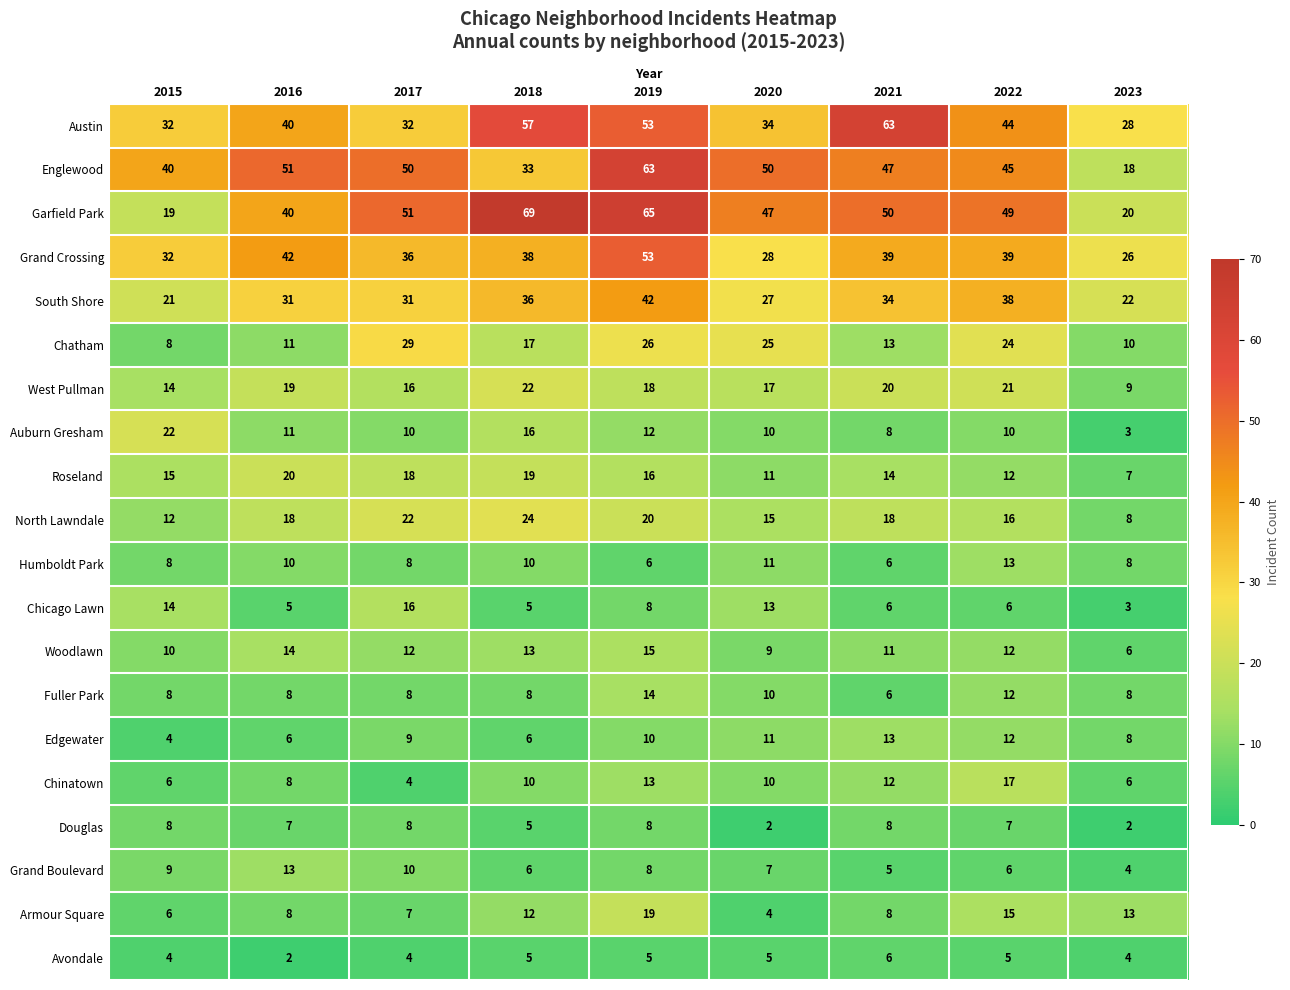

Where does the West Pullman series first go above 18?

2016